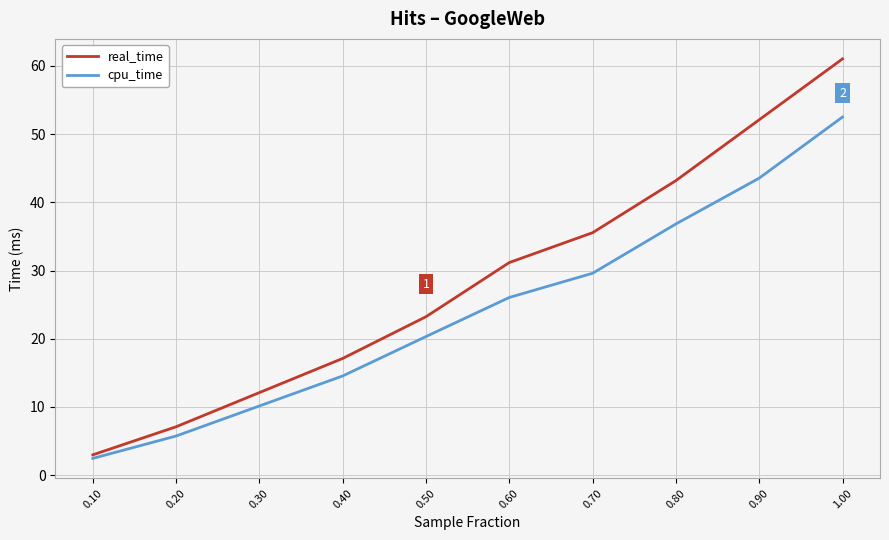

The value of cpu_time at 0.20 is 7.7. True or false?

False